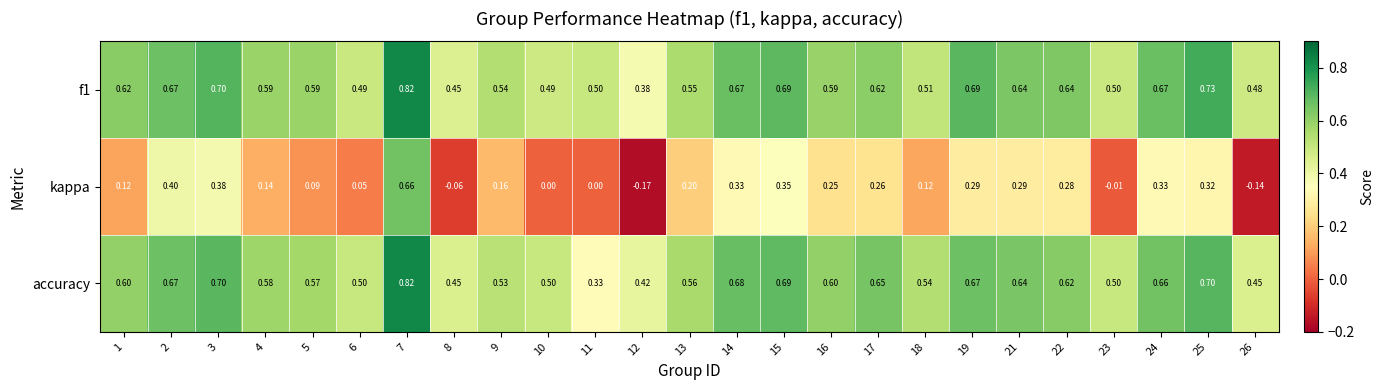

Which series has the largest range (max minus min)?

kappa